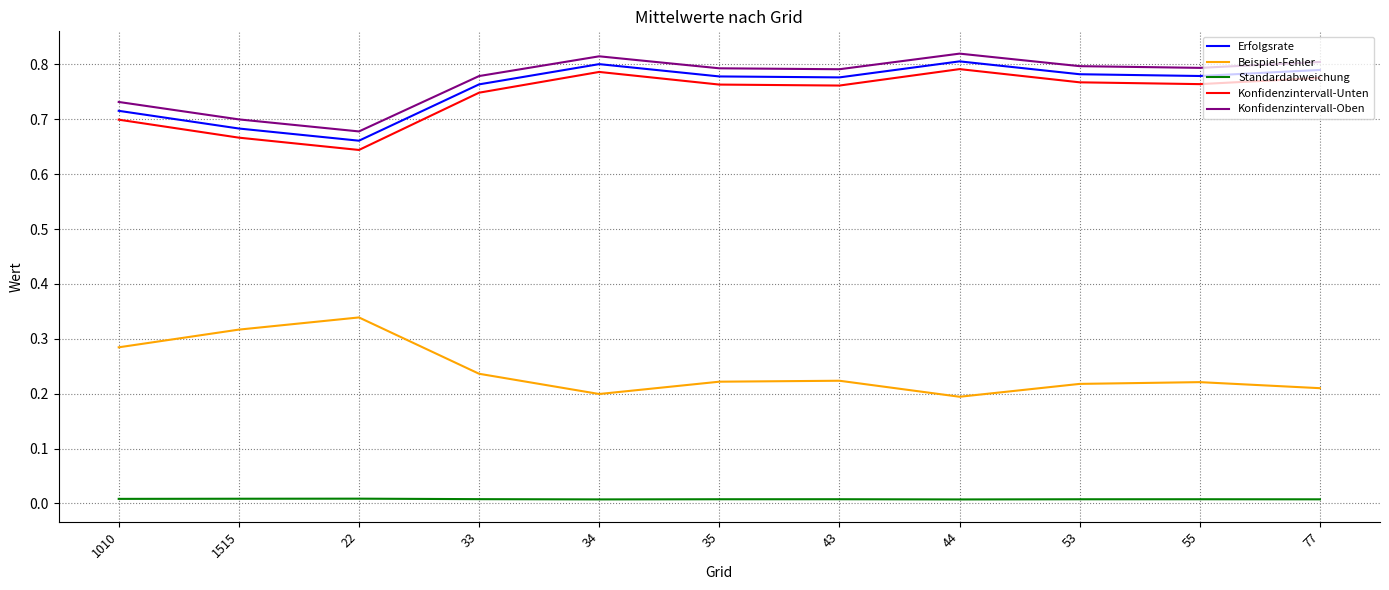

At which category does Erfolgsrate reach its first local peak?

34